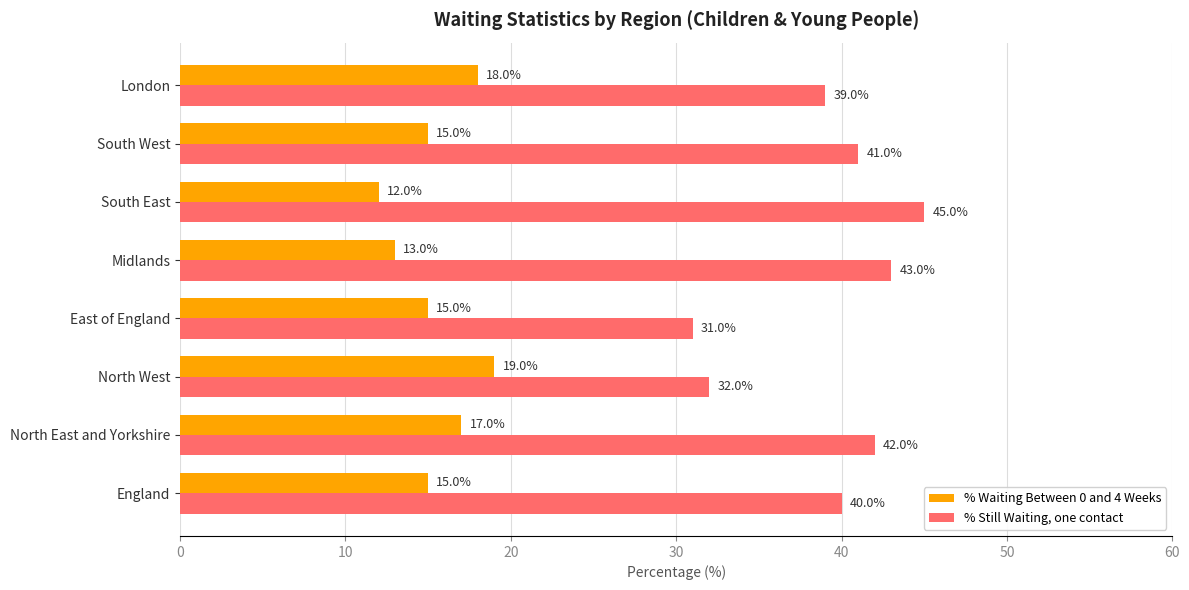

How many % Waiting Between 0 and 4 Weeks values are between 15 and 18?

5